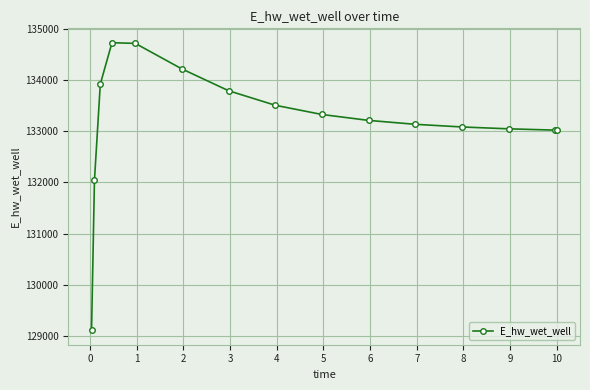

What is the difference between the second highest and minimum values?

5608.1